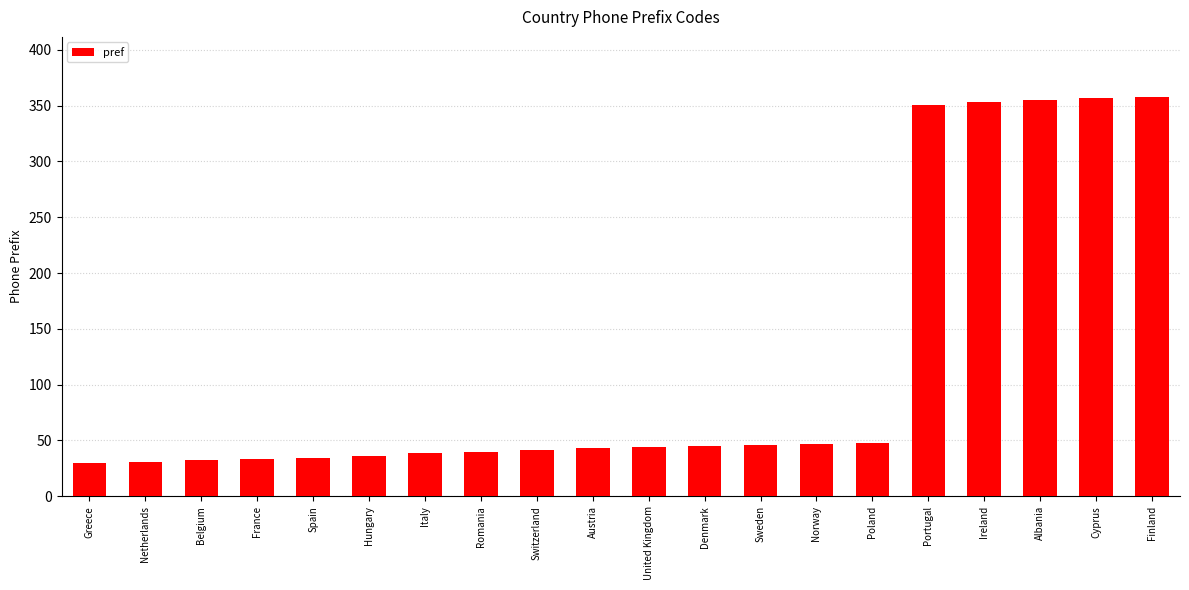

What is the maximum value shown in the chart?

358